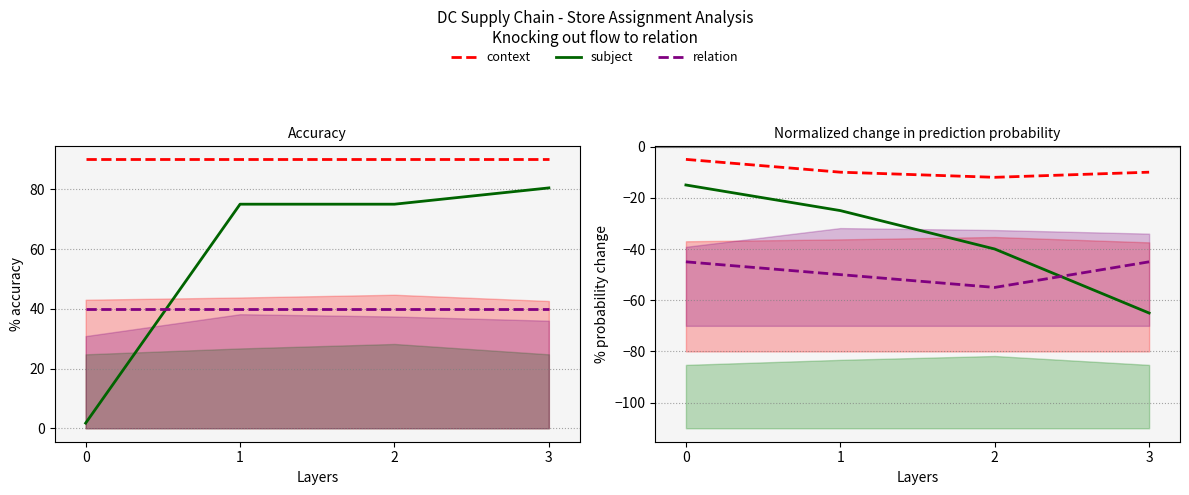

Reading left to right, what are all the values shown in this chart?

context: -5	-10	-12	-10
subject: -15	-25	-40	-65
relation: -45	-50	-55	-45